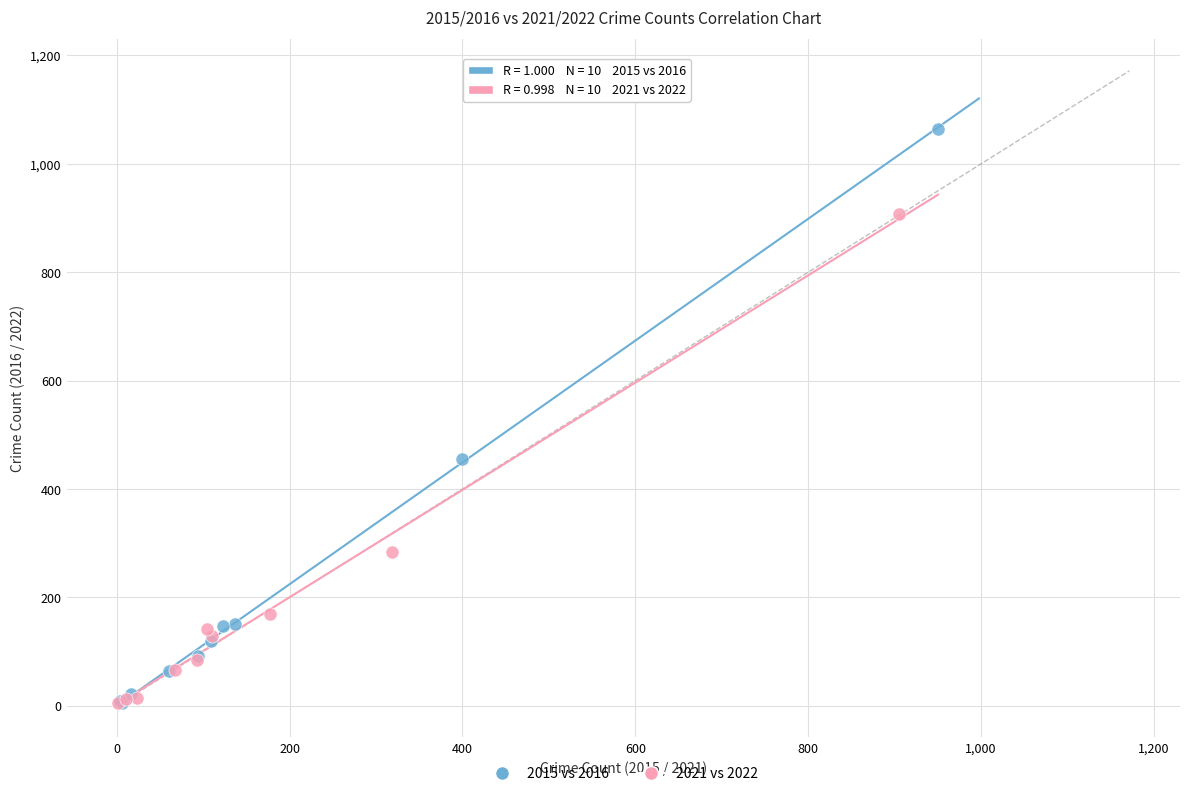

Which series contains the highest Y value?

2015 vs 2016